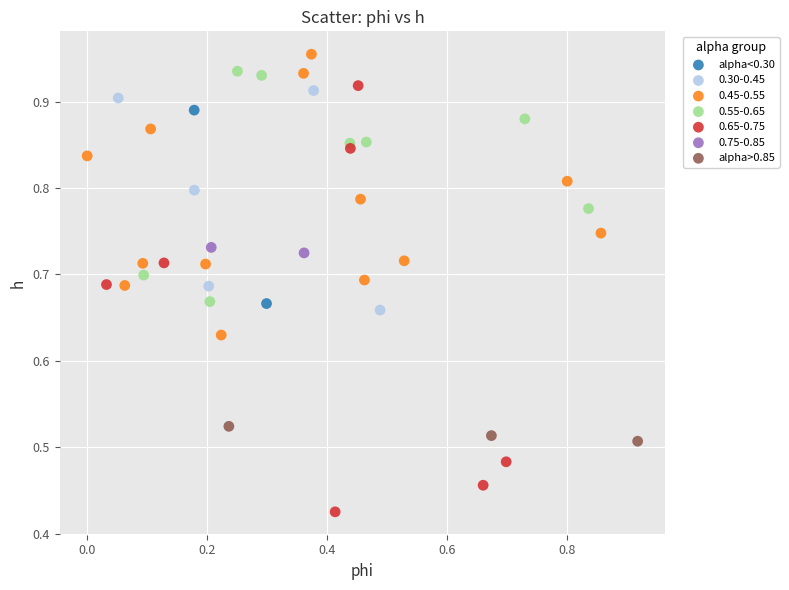

Which series has the widest spread of Y values?

0.65-0.75